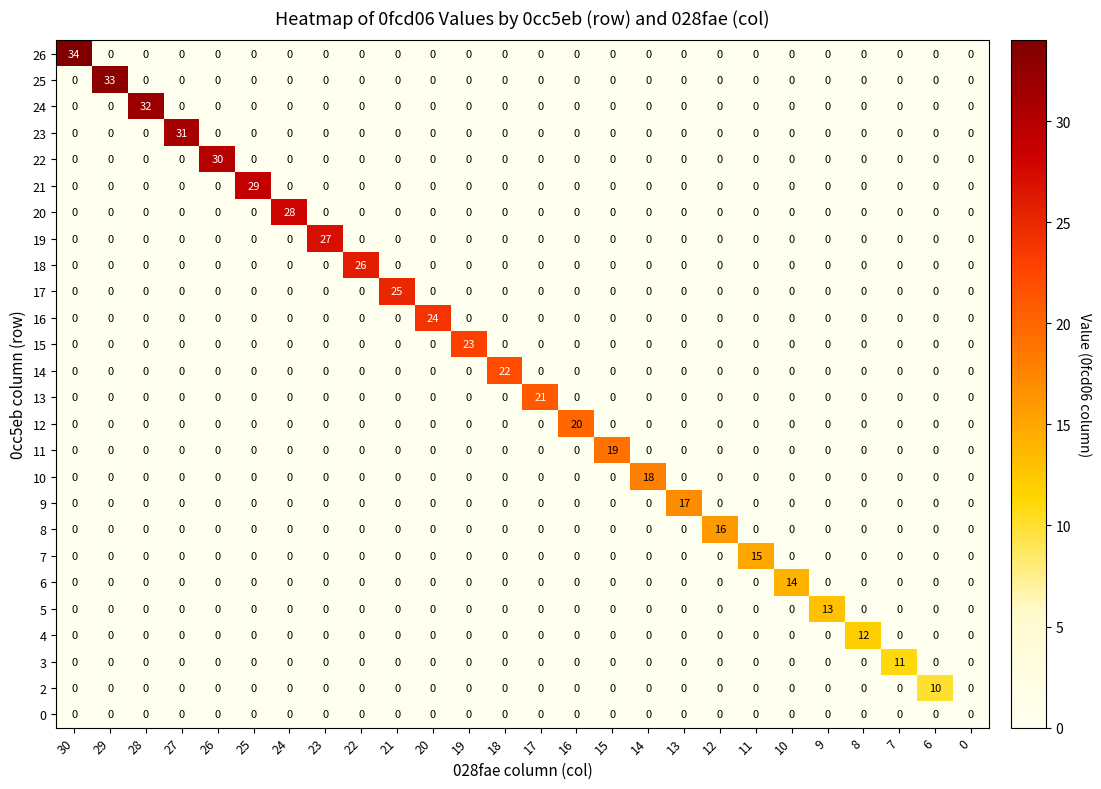

What is the sum of all 17 values?

25